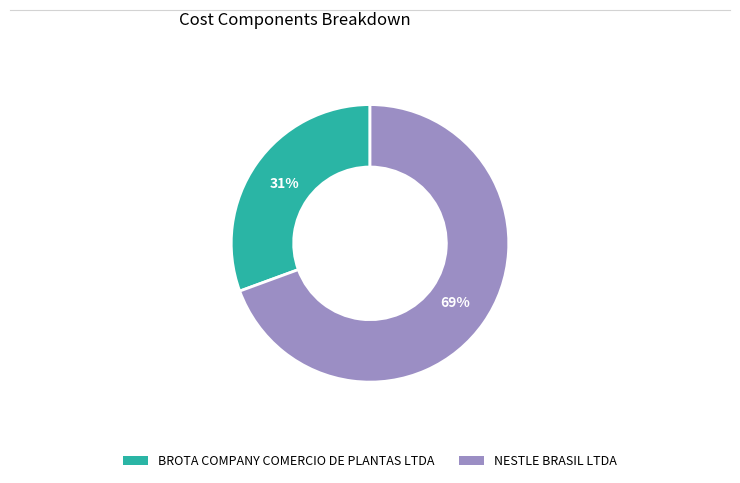

Which slice is the largest?

NESTLE BRASIL LTDA